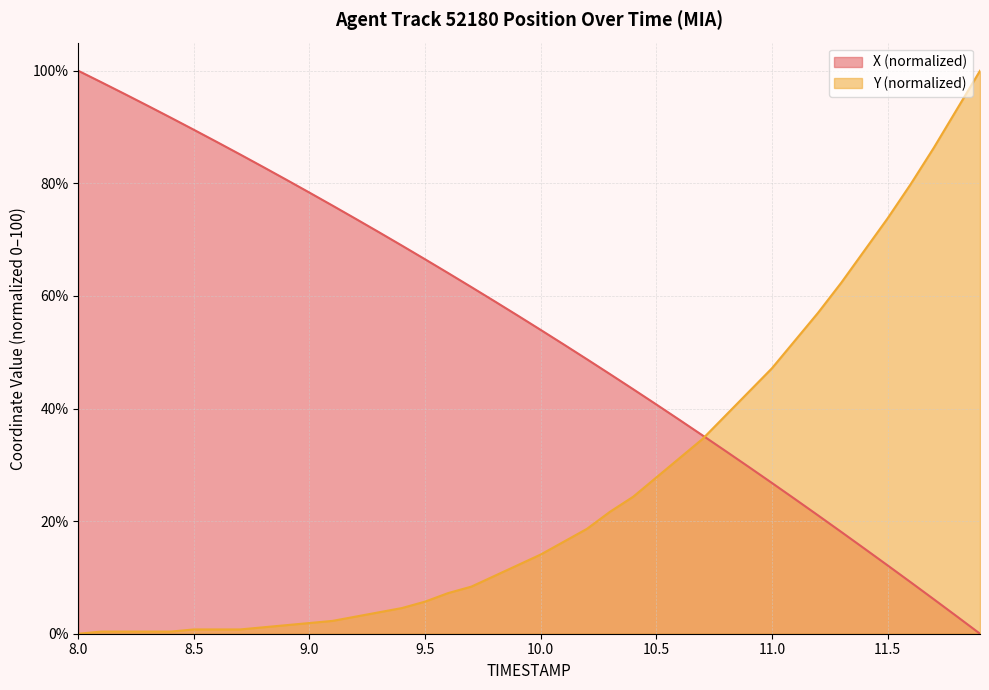

How many data points does each series have?

40